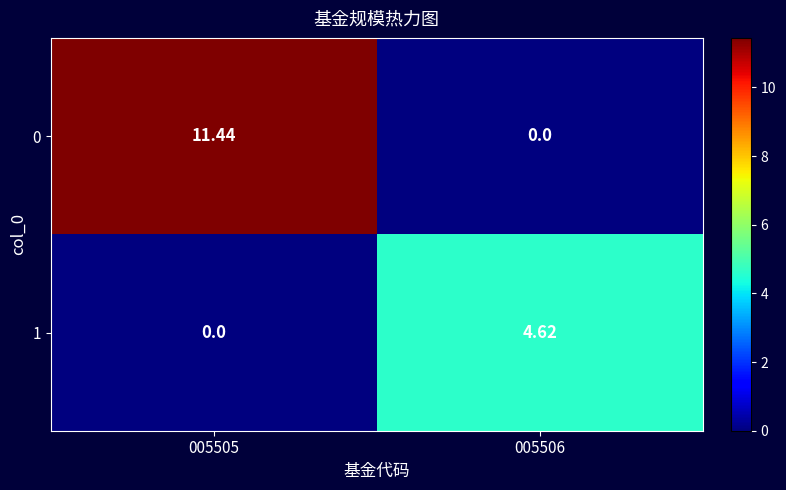

Rank the series by their maximum value, from lowest to highest.

1, 0